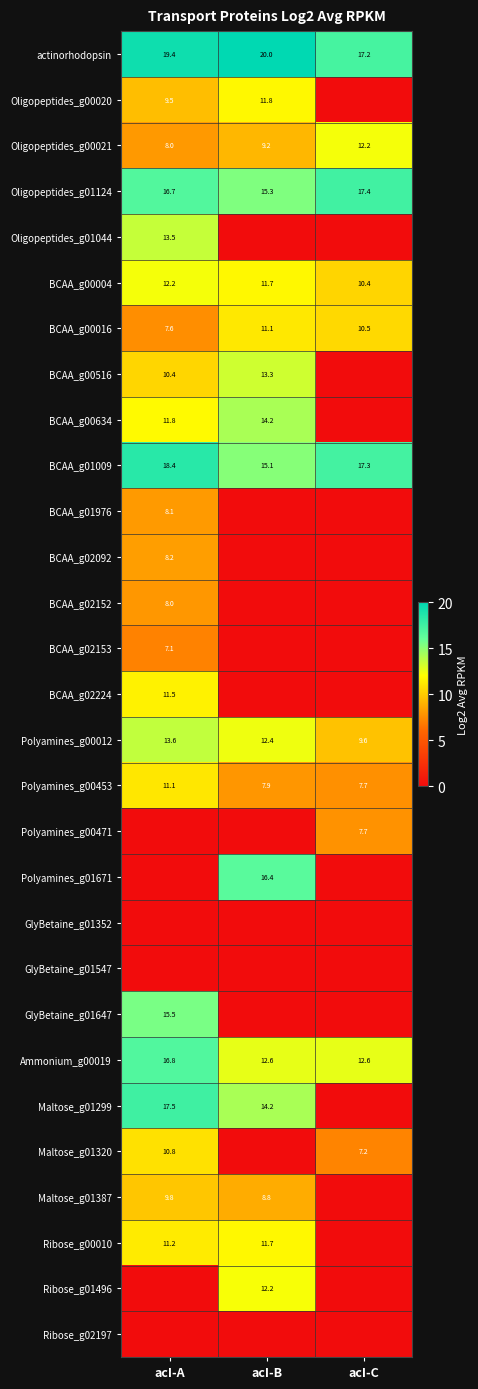

True or false: BCAA_g00016 has a value of 18.3 at acI-B.

False